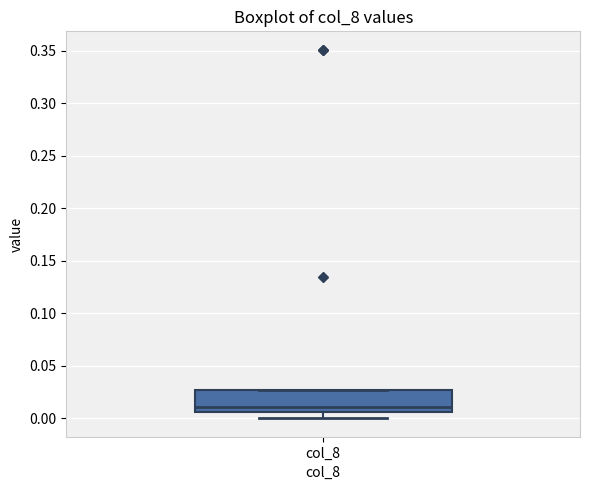

Where is the lower edge of the box for col_8 on the y-axis? The values are not printed on the chart, so give them approximately, as read against the axis.

0.005